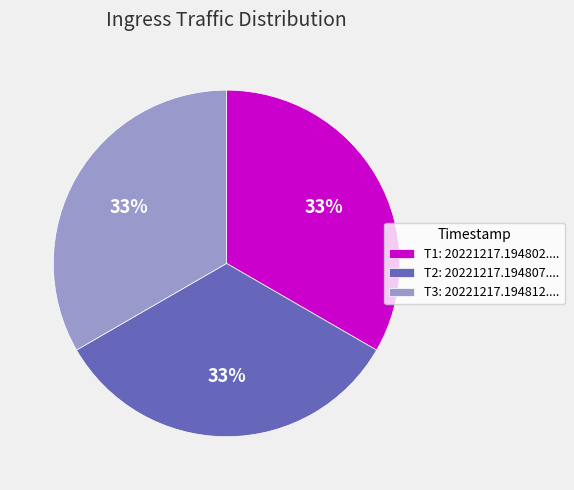

Is the sum of T2: 20221217.194807.... and T3: 20221217.194812.... greater than half?

Yes